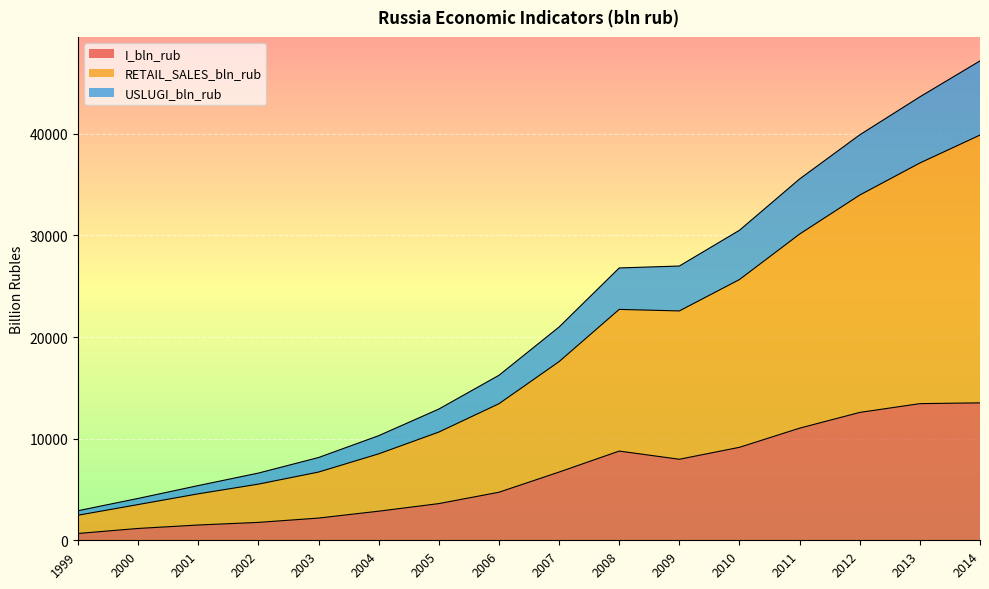

Is it true that I_bln_rub equals 4730.0 at 2006?

True